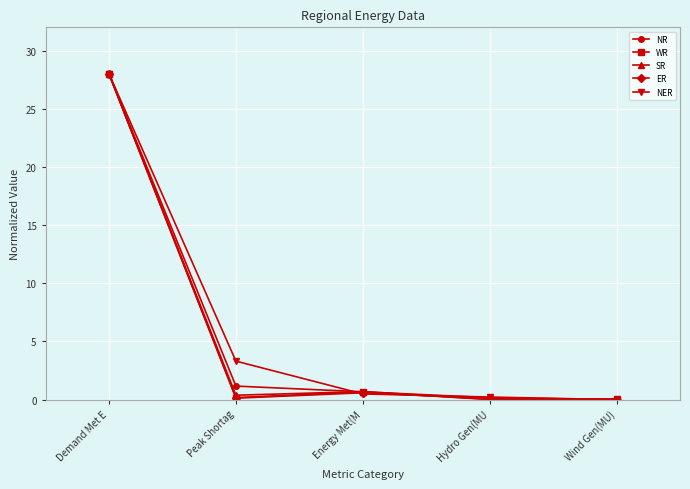

What is the approximate value of ER at Energy Met(M?

0.6